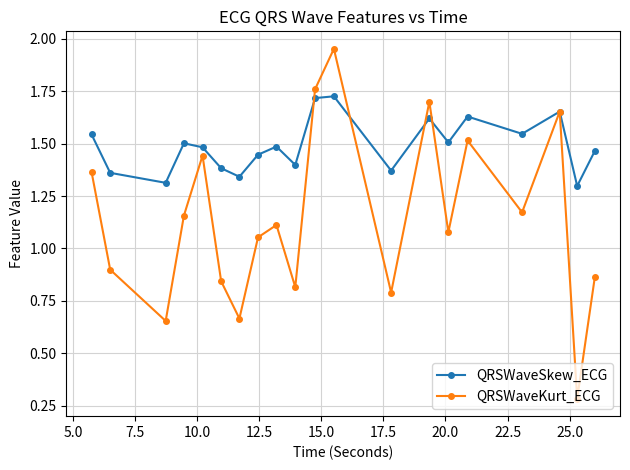

Which series has the largest total across all categories?

QRSWaveSkew_ECG